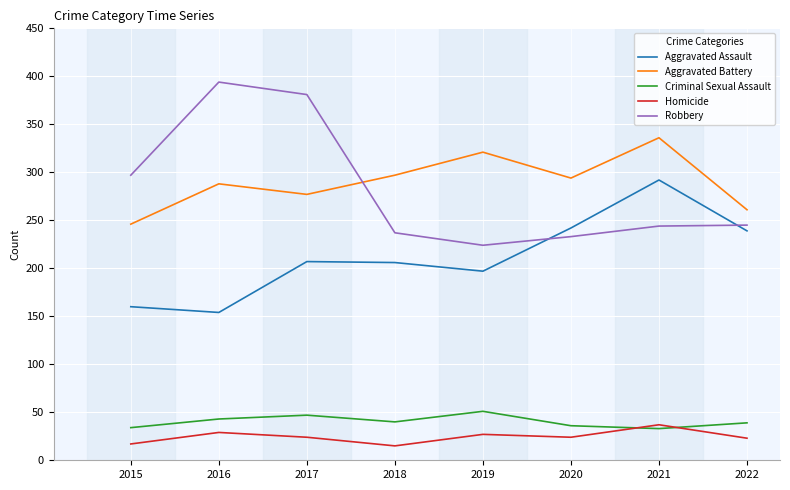

What is the spread (max minus min) of values at 2018?

282